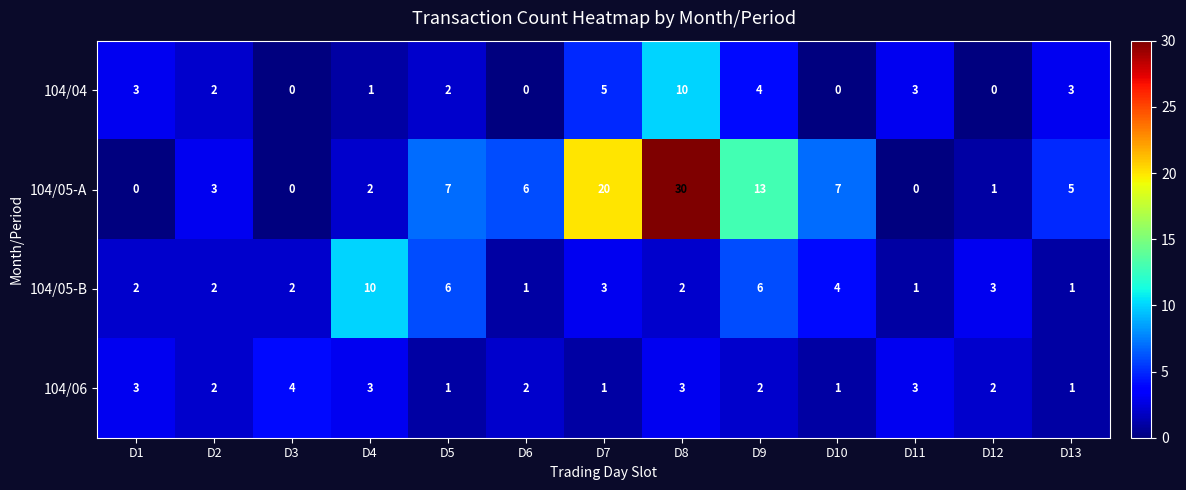

Which label corresponds to the largest value in the chart?

D8